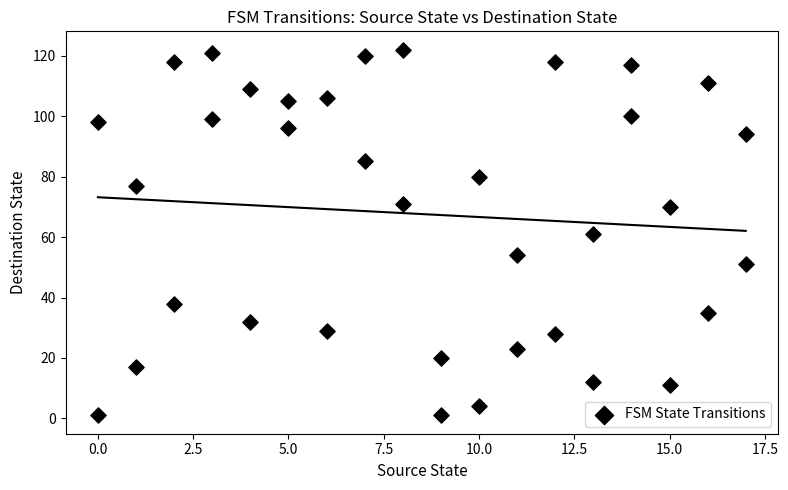

What is the range of X values (max minus min)?

17